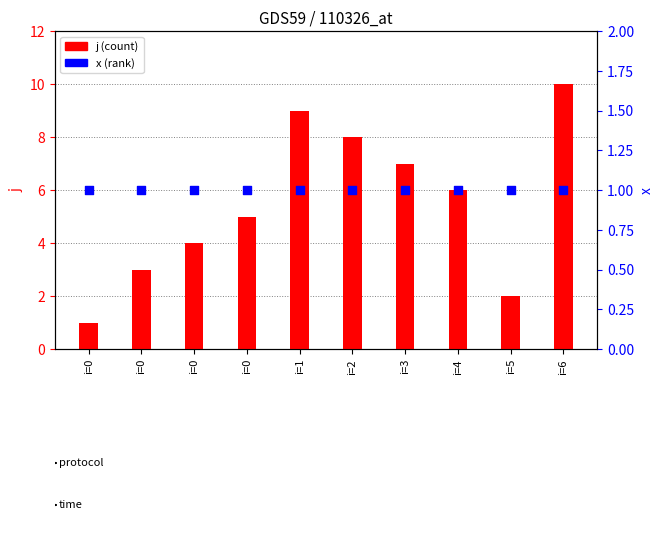

Which series contains the lowest Y value?

j (count)